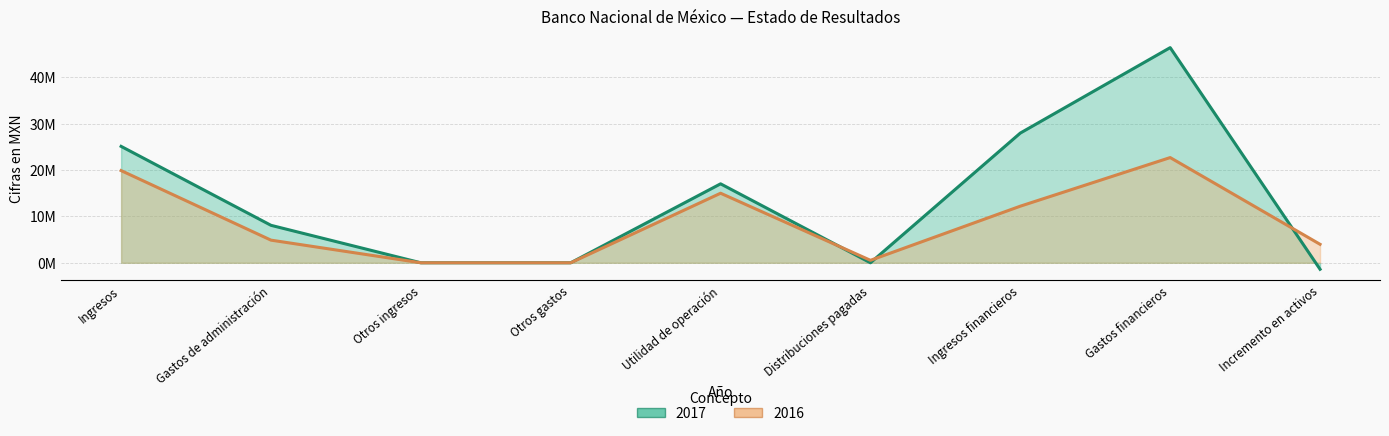

Where is 2017 nearest to the value 22510500?

Ingresos